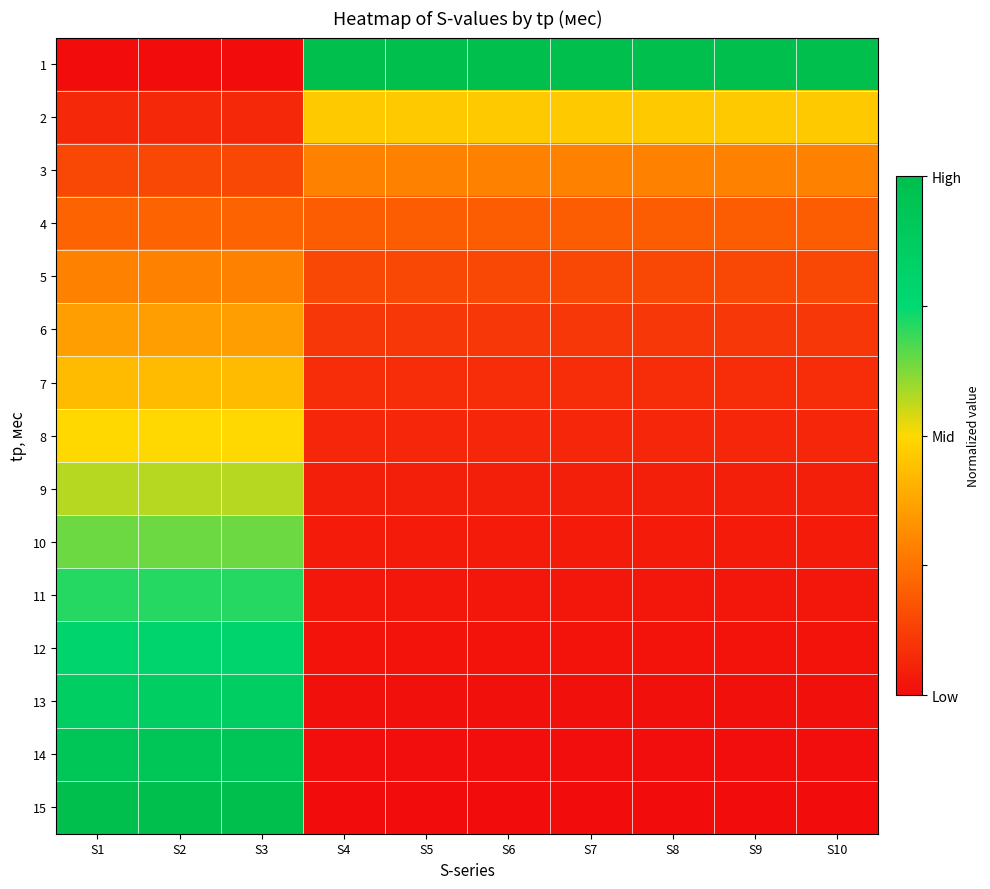

At which category does the chart reach its minimum across all series?

S1